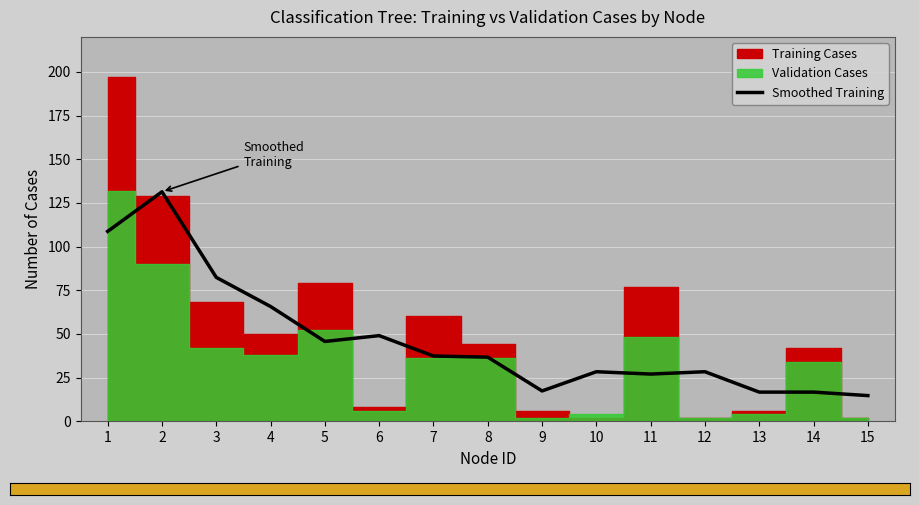

Reading left to right, extract all data points from this chart.

1=108.7	2=131.3	3=82.3	4=65.7	5=45.7	6=49.0	7=37.3	8=36.7	9=17.3	10=28.3	11=27.0	12=28.3	13=16.7	14=16.7	15=14.7